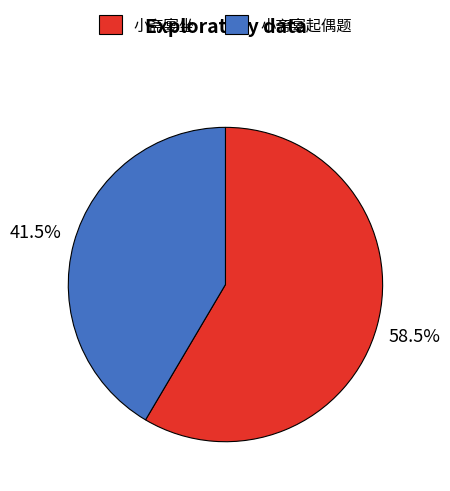

What is the ratio of the value at 小斋宴坐 to the value at 小斋宴起偶题?

1.4